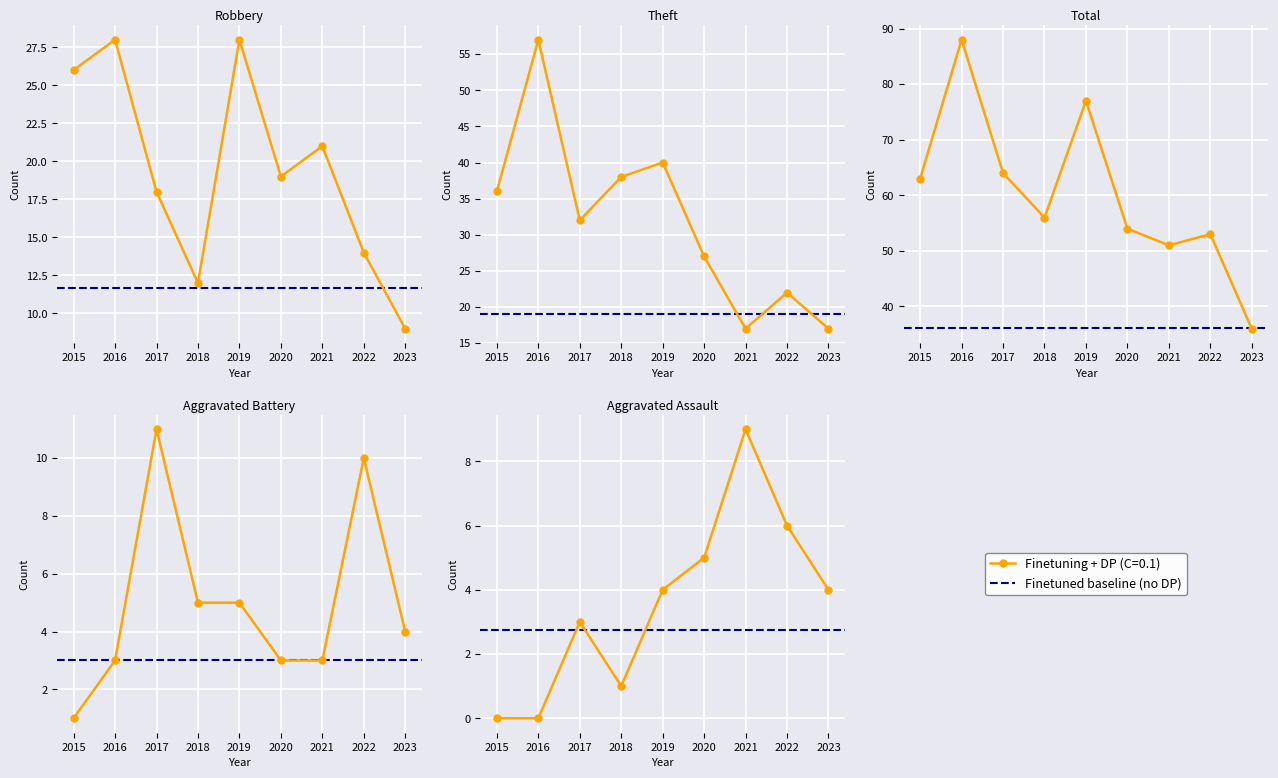

True or false: Theft and Total cross at least once.

False